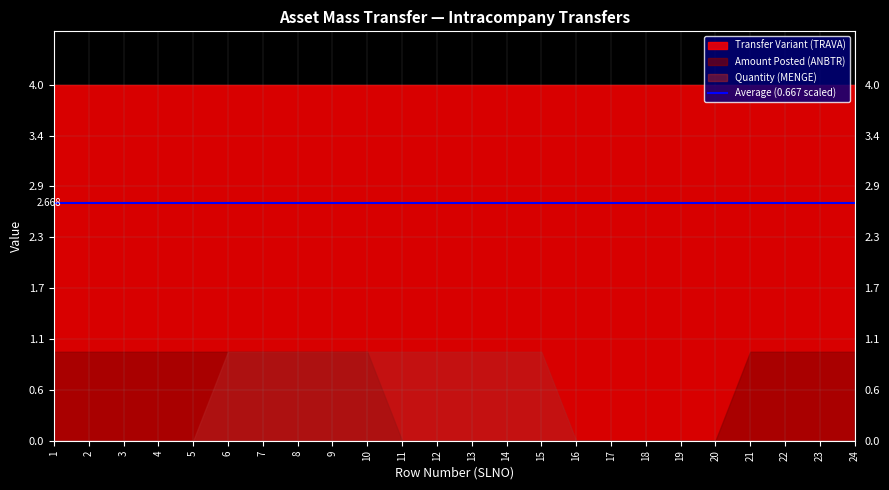

True or false: Amount Posted (ANBTR) and Transfer Variant (TRAVA) intersect in this chart.

False